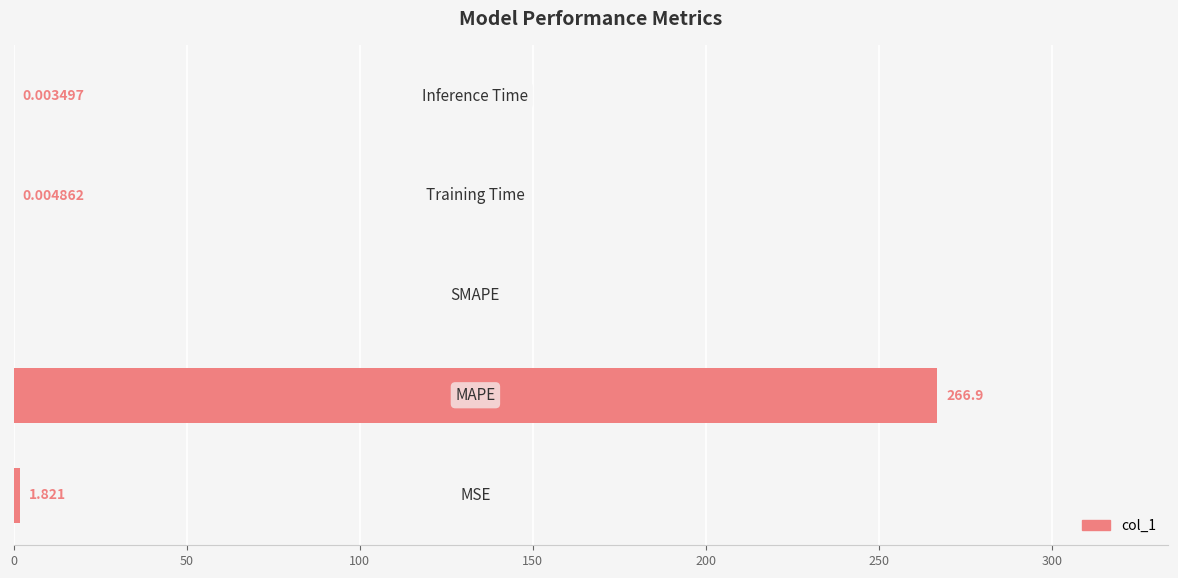

How many data points are above 0?

4